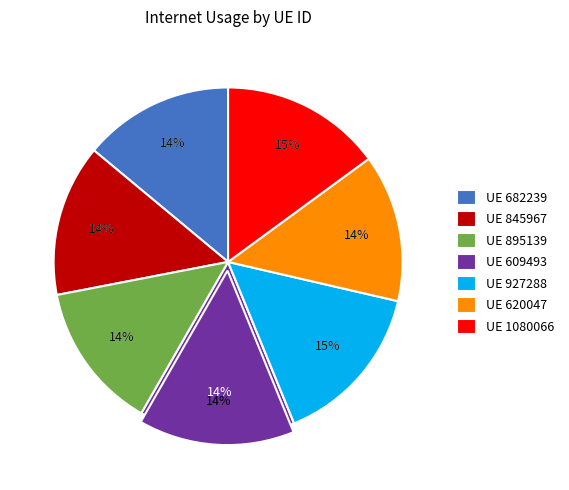

To the nearest percent, what is the average slice percentage?

14%